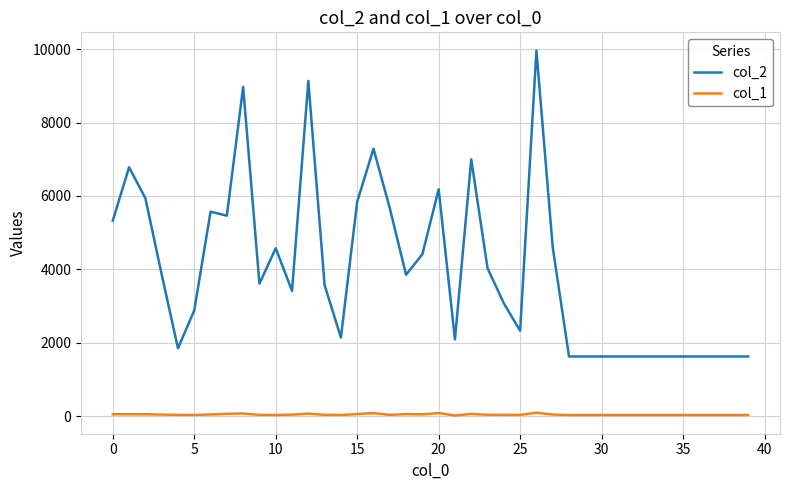

True or false: col_2 has more than 1 points higher than both neighbors.

True